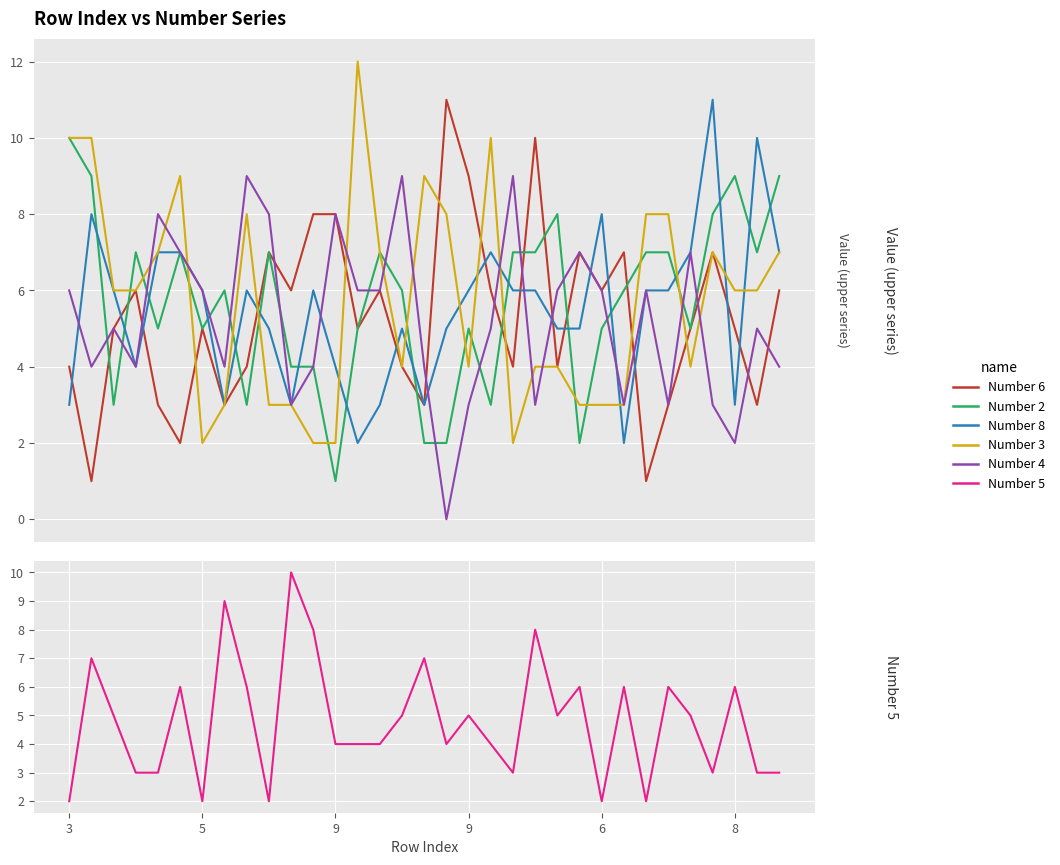

At which category does Number 3 reach its first local valley?

5